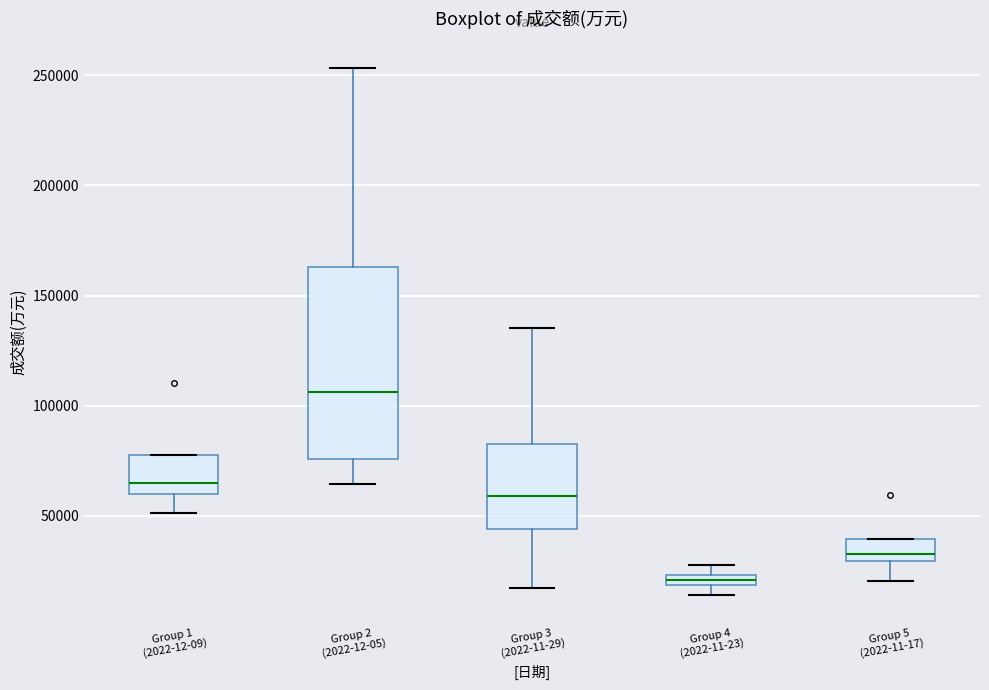

Which box is the tallest, from its lower edge to its upper edge?

Group 2 (2022-12-05)